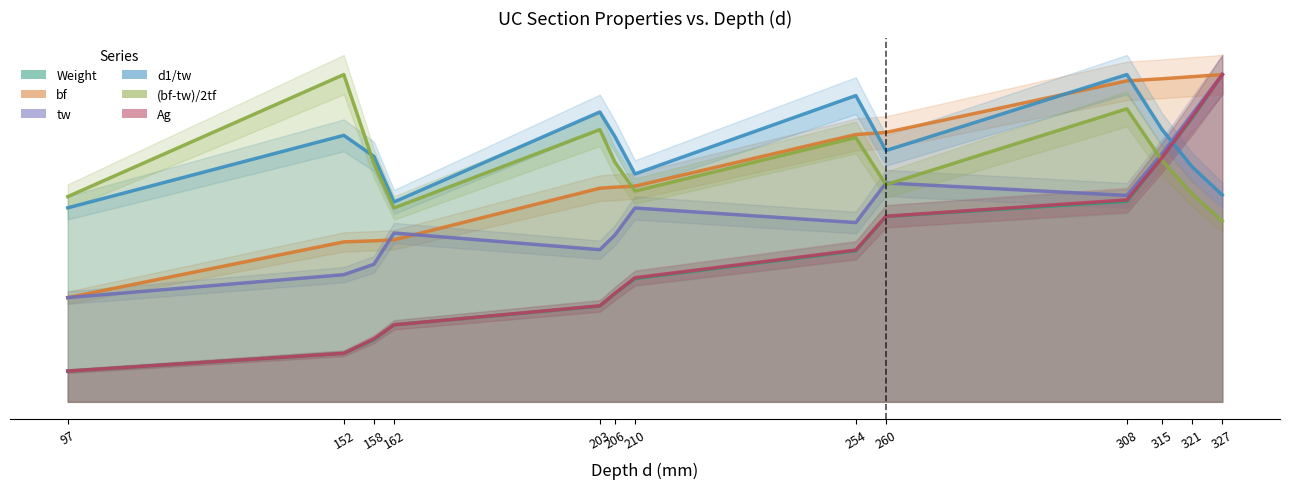

True or false: Ag and bf intersect in this chart.

False